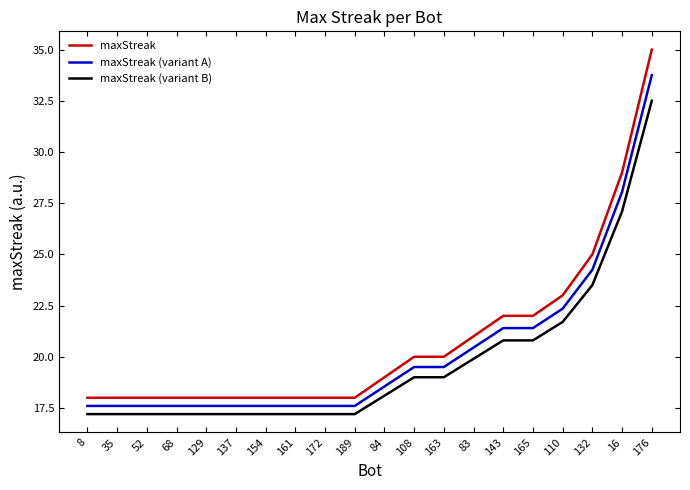

True or false: maxStreak (variant A) has more than 1 interior local peaks.

False